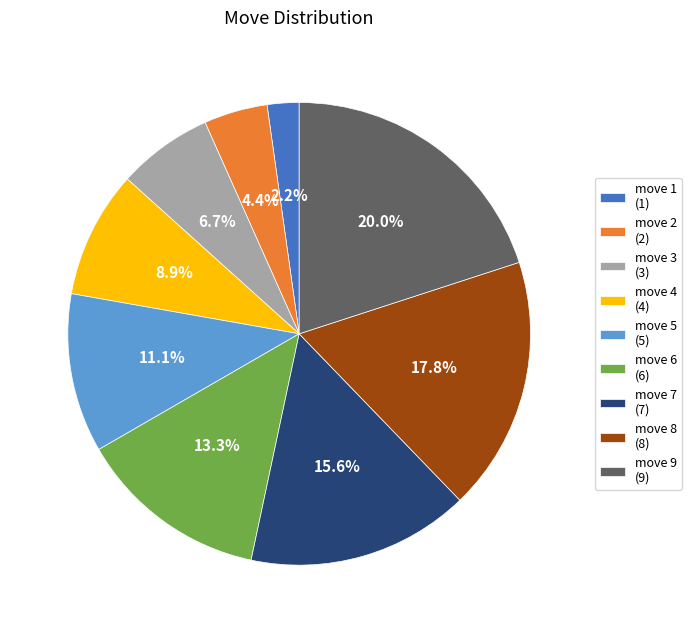

Is there a majority slice in this chart?

No